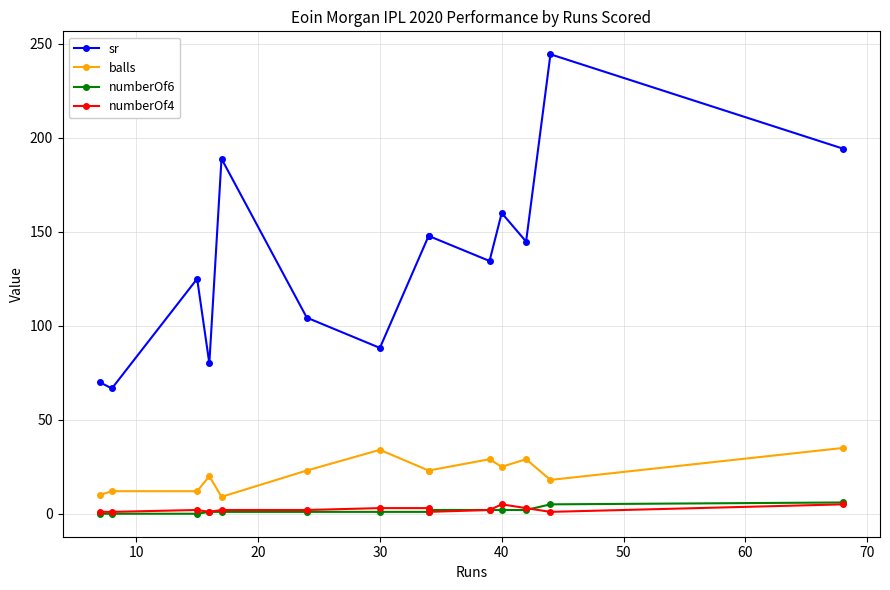

How many lines are shown in the chart?

4